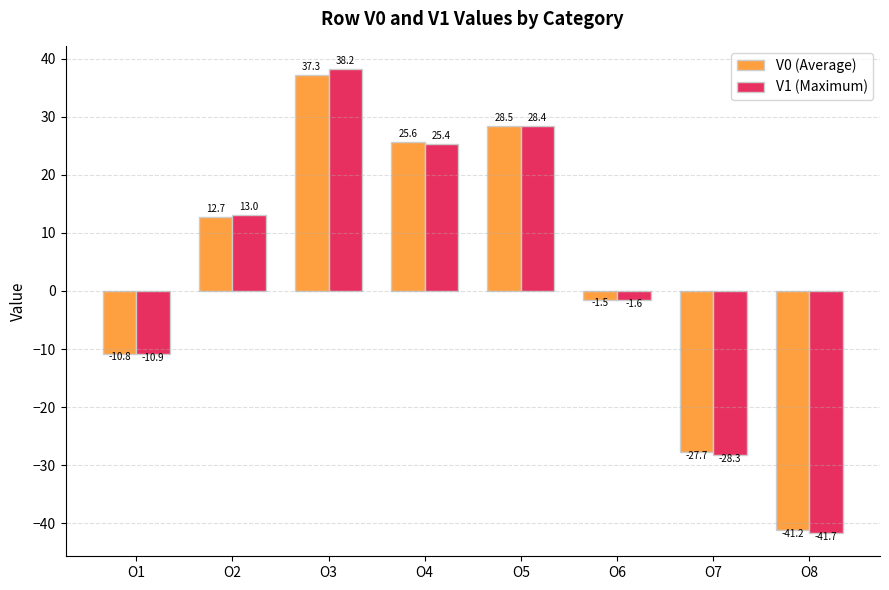

True or false: V0 (Average) has a value of -41.2 at O8.

True